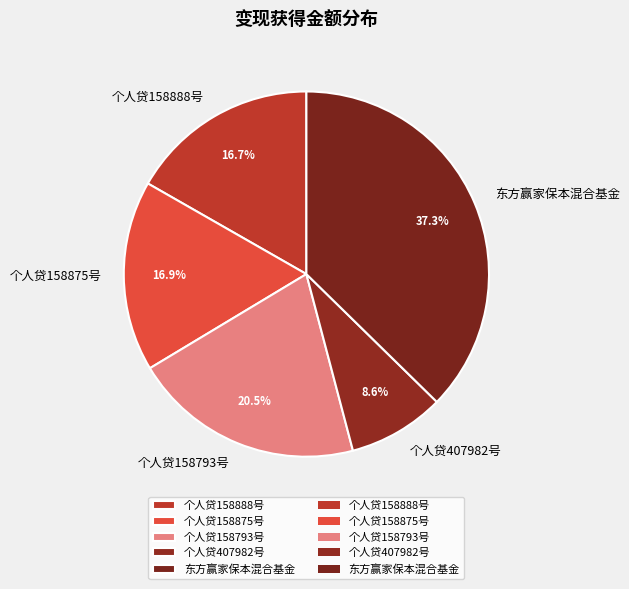

To the nearest percent, what is the difference between the largest and smallest slice percentages?

29%